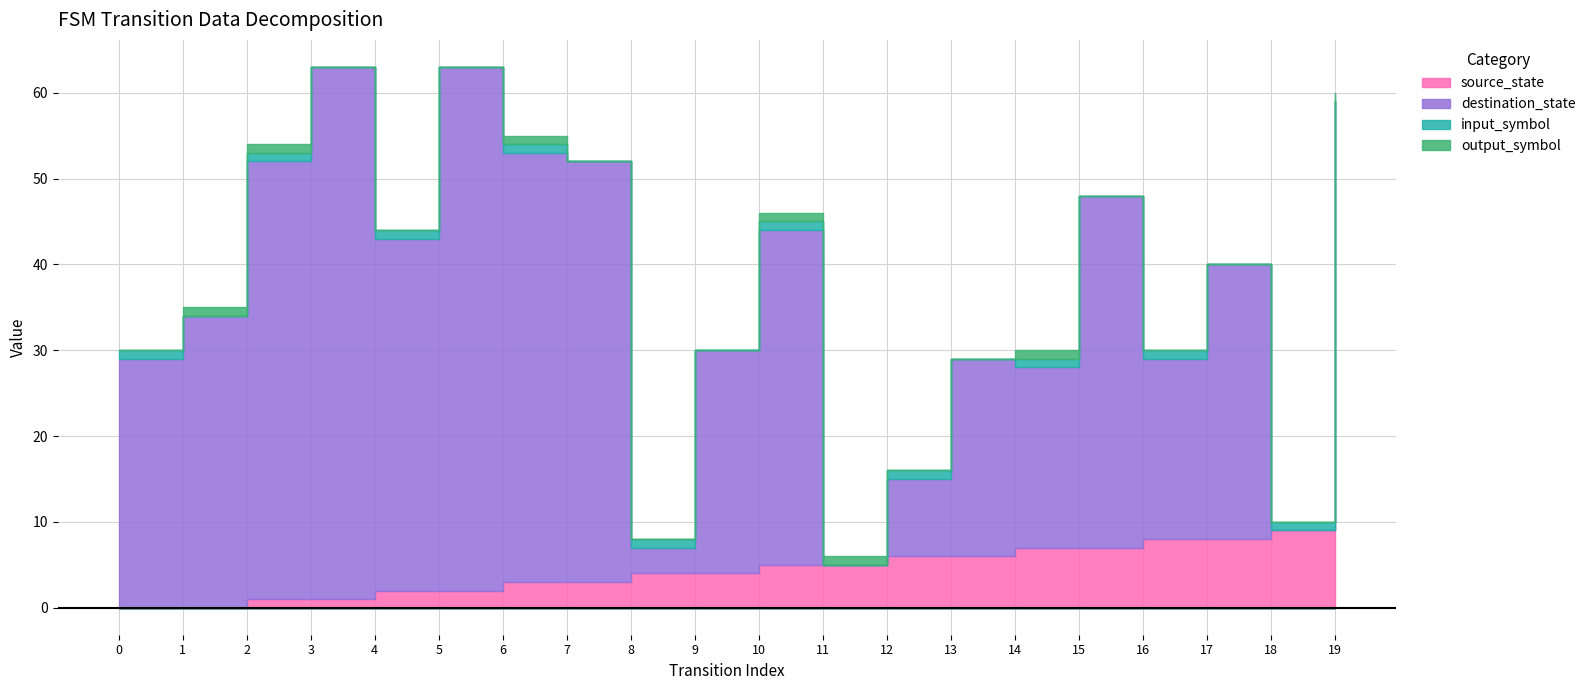

Is the value of destination_state at 12 greater than the value of source_state at 7?

Yes